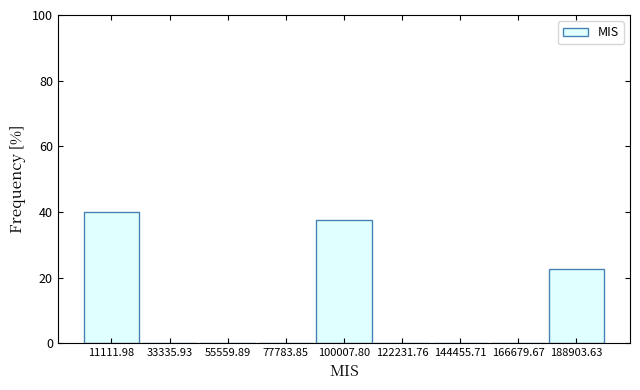

Reading left to right, list every bar in this chart as the range it spans on the x-axis followed by its height. Neither the bar edges nor the heights are printed on the chart, so give them approximately, as read against the axes.

0 to 20000: 40
20000 to 45000: 0
45000 to 65000: 0
65000 to 90000: 0
90000 to 110000: 38
110000 to 135000: 0
135000 to 155000: 0
155000 to 180000: 0
180000 to 200000: 22